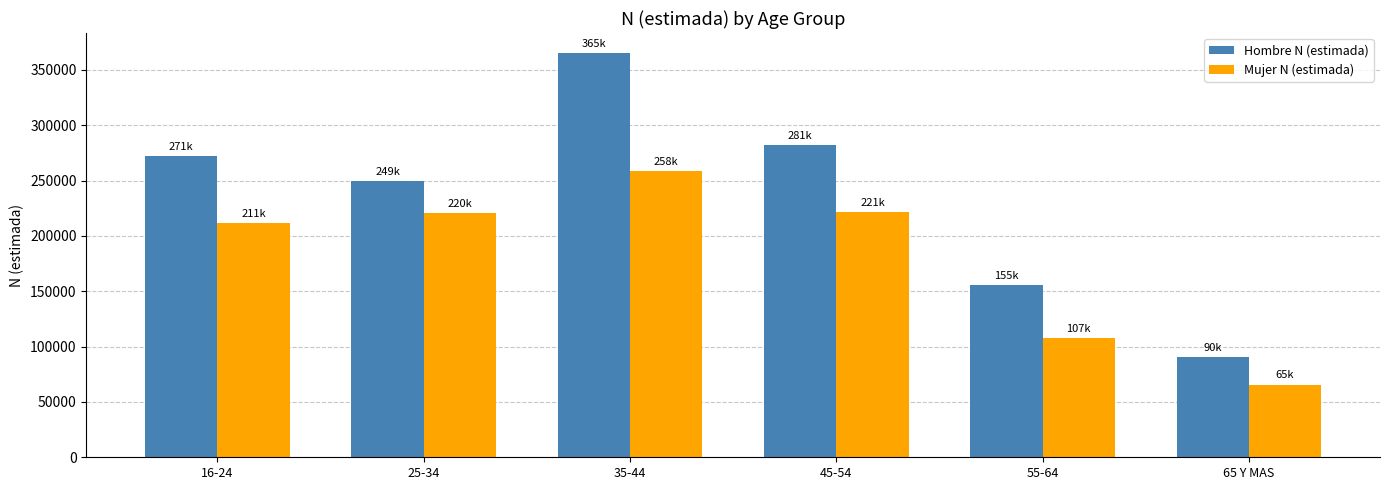

Which series has the largest total across all categories?

Hombre N (estimada)